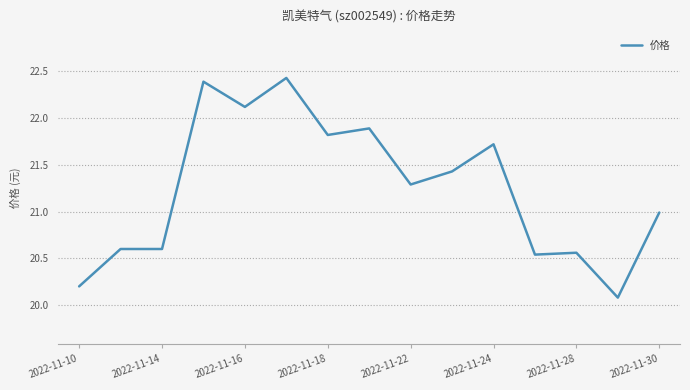

What is the greatest value displayed?

22.4